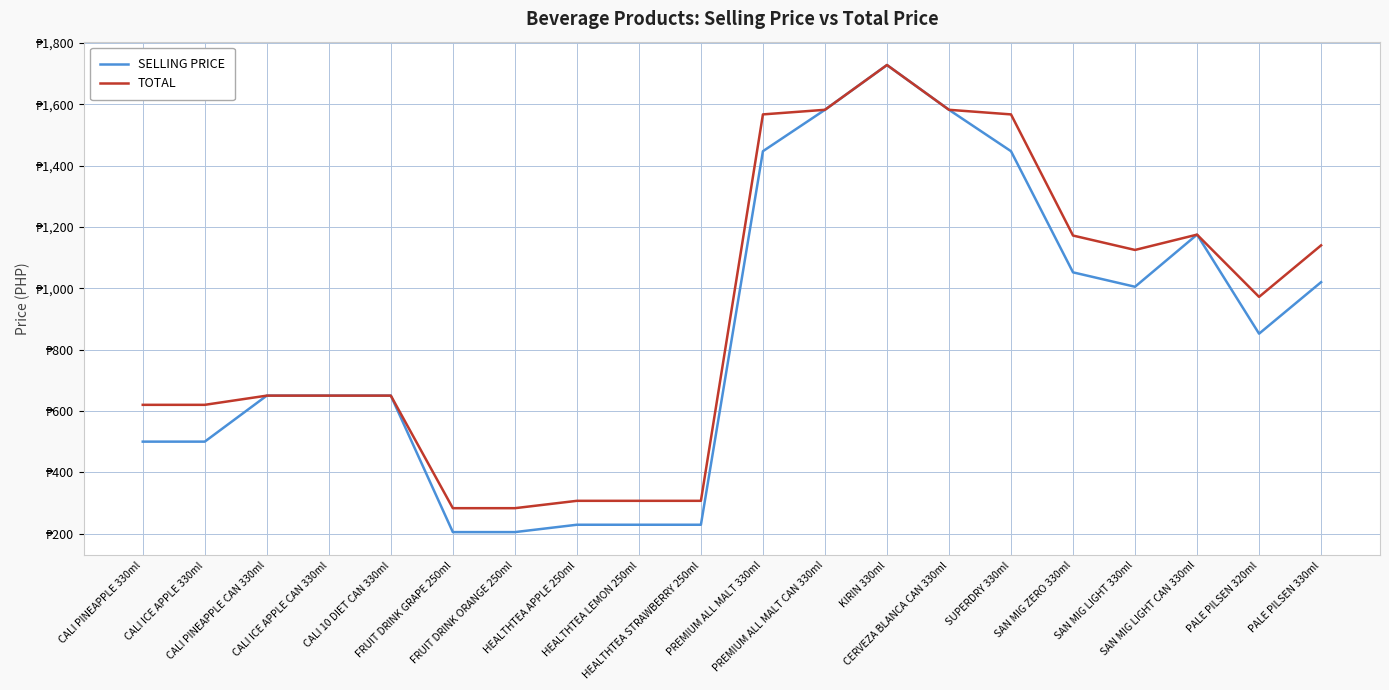

What is the total value across all series at PREMIUM ALL MALT 330ml?

3014